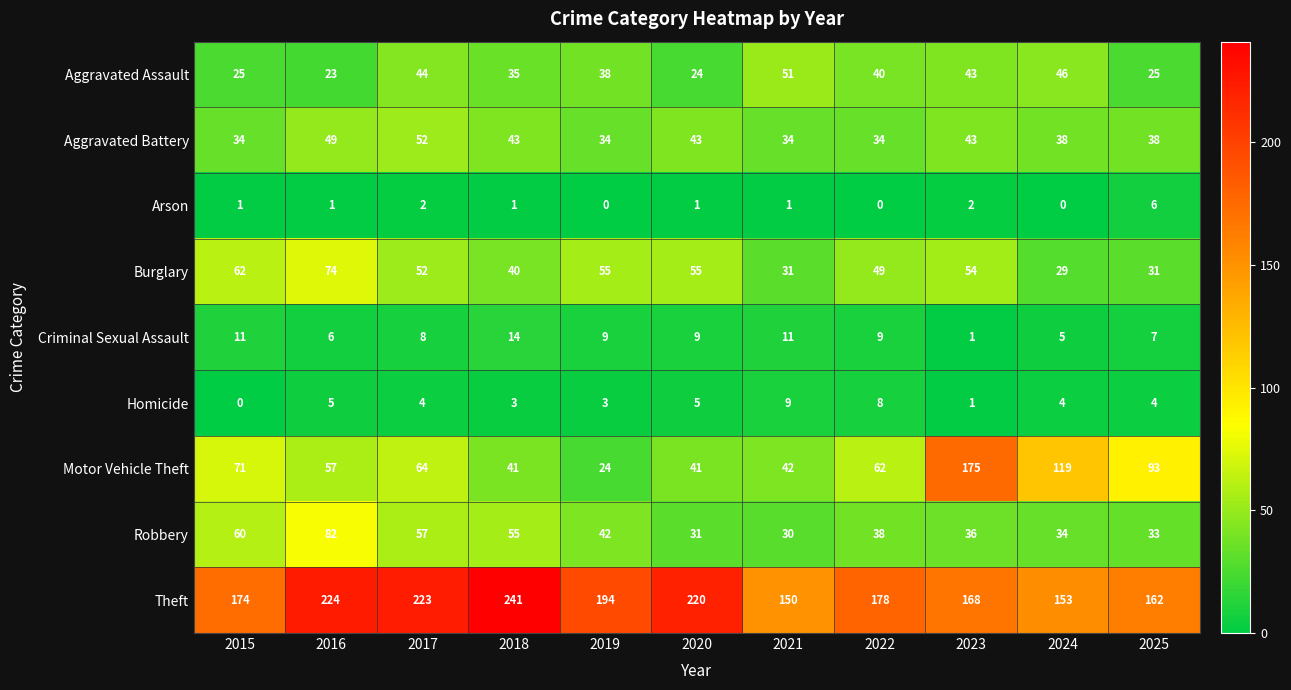

At which category is the sum across all series the highest?

2023